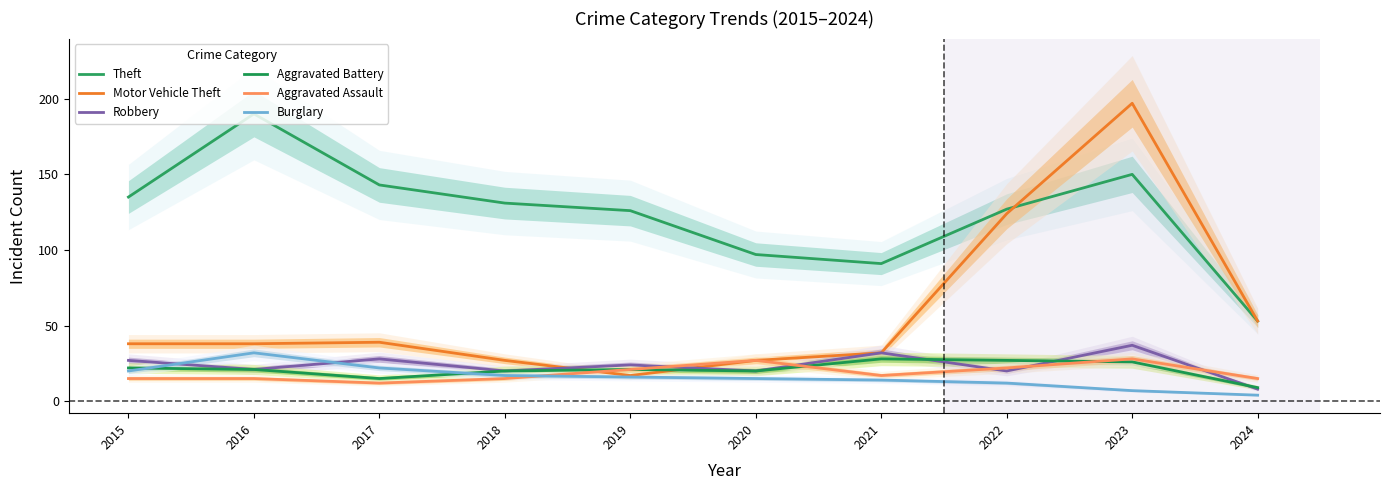

How many values in the Aggravated Assault series are below 17?

5